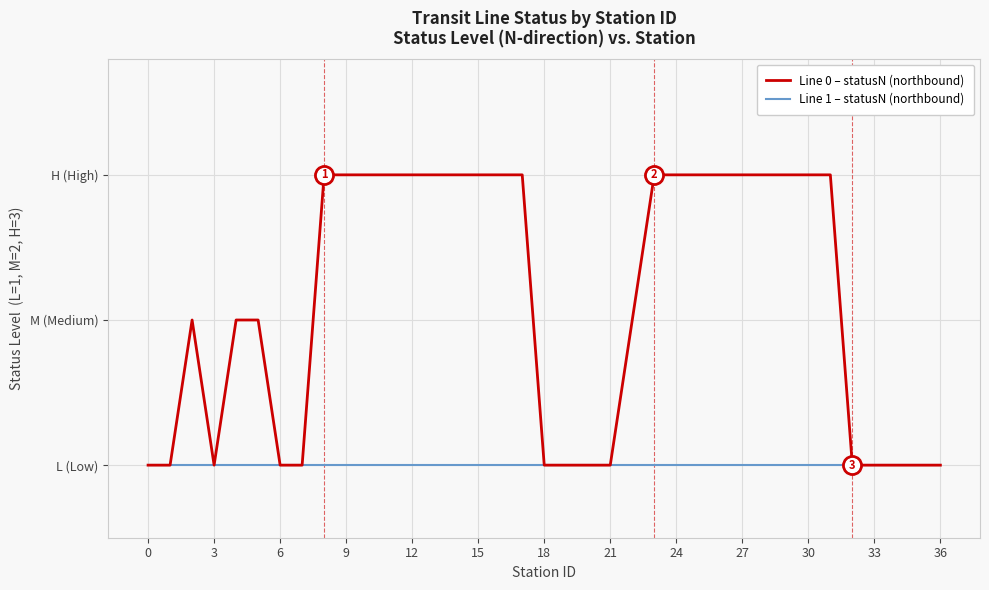

Reading left to right, transcribe all the data shown in this chart.

Line 0 – statusN (northbound): 1	1	2	1	2	2	1	1	3	3	3	3	3	3	3	3	3	3	1	1	1	1	2	3	3	3	3	3	3	3	3	3	1	1	1	1	1
Line 1 – statusN (northbound): 1	1	1	1	1	1	1	1	1	1	1	1	1	1	1	1	1	1	1	1	1	1	1	1	1	1	1	1	1	1	1	1	1	1	1	1	1